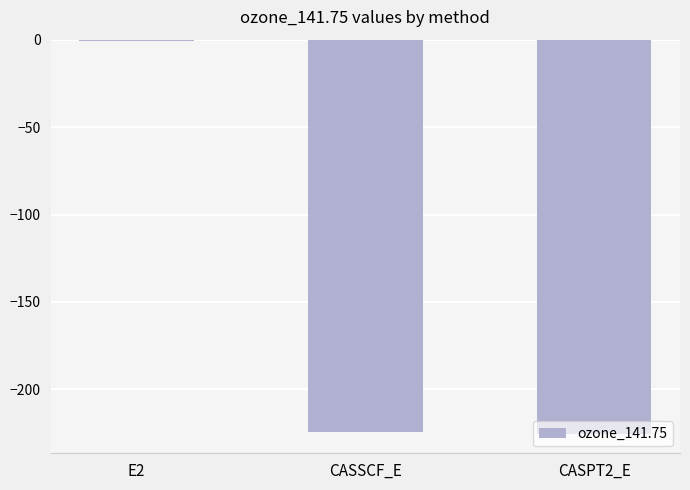

What is the approximate value at CASPT2_E?

-225.3